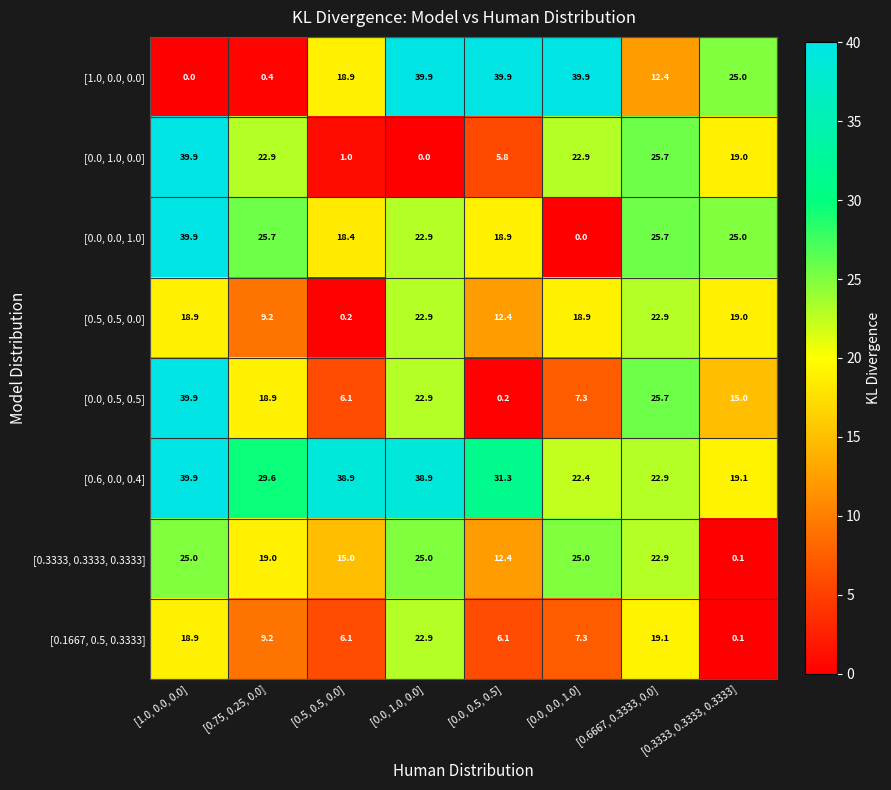

How many series are shown in this chart?

8